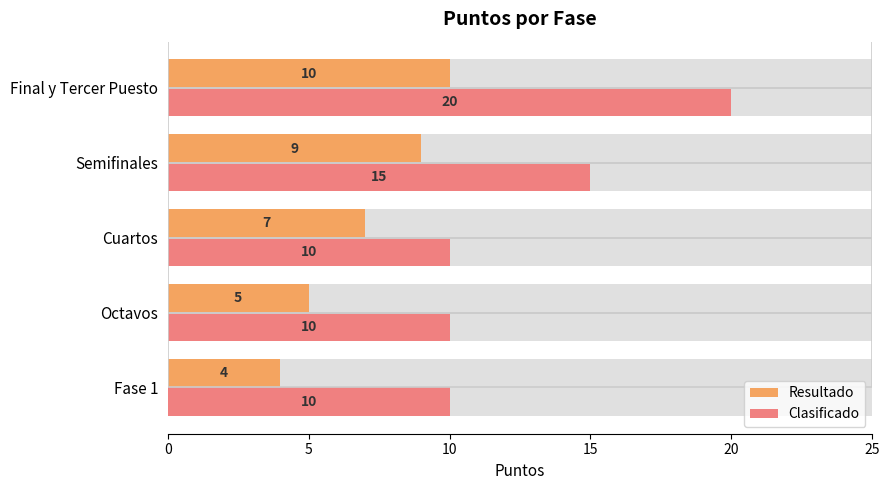

What is the difference between the highest and lowest values at Fase 1?

6